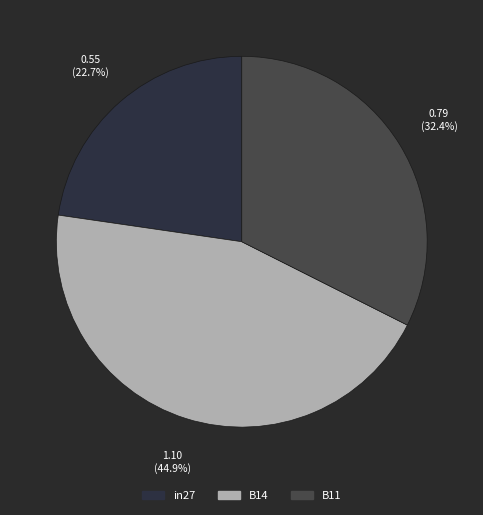

Which category has the smallest portion of the pie?

in27